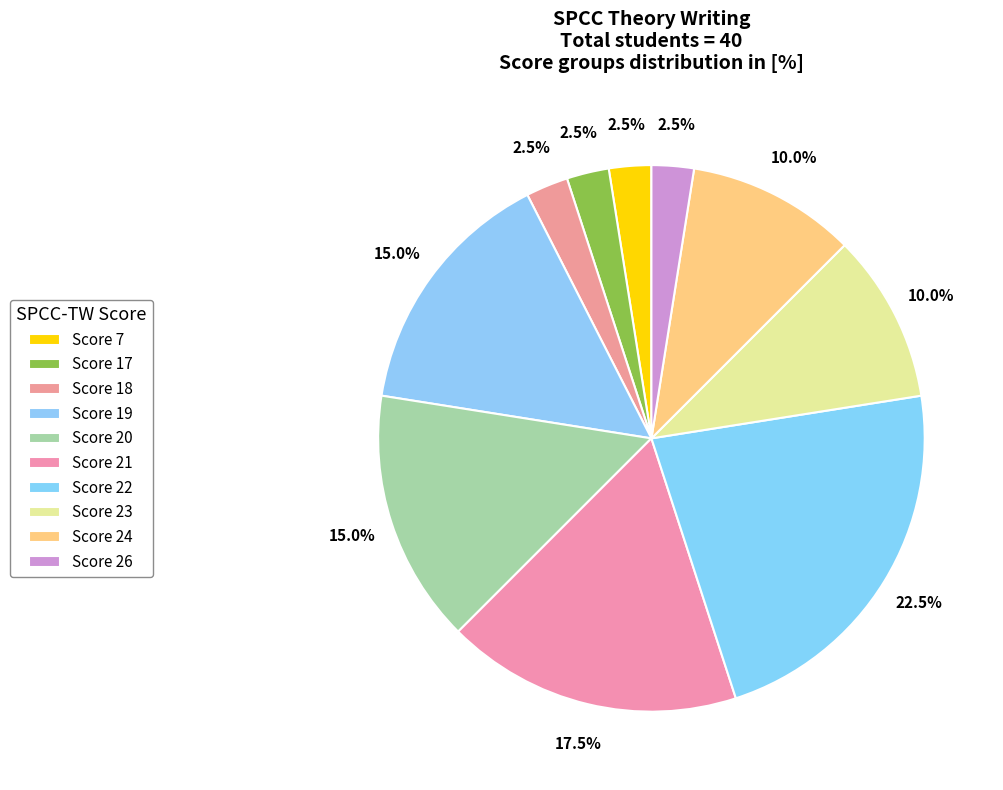

How many slices are in this pie chart?

10